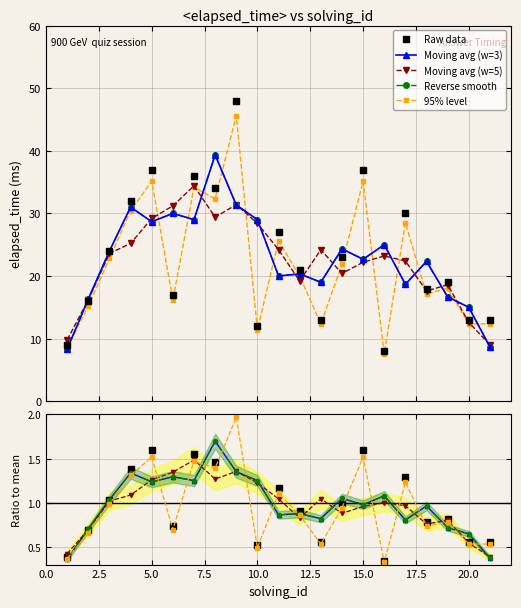

Which label corresponds to the largest value in the chart?

9